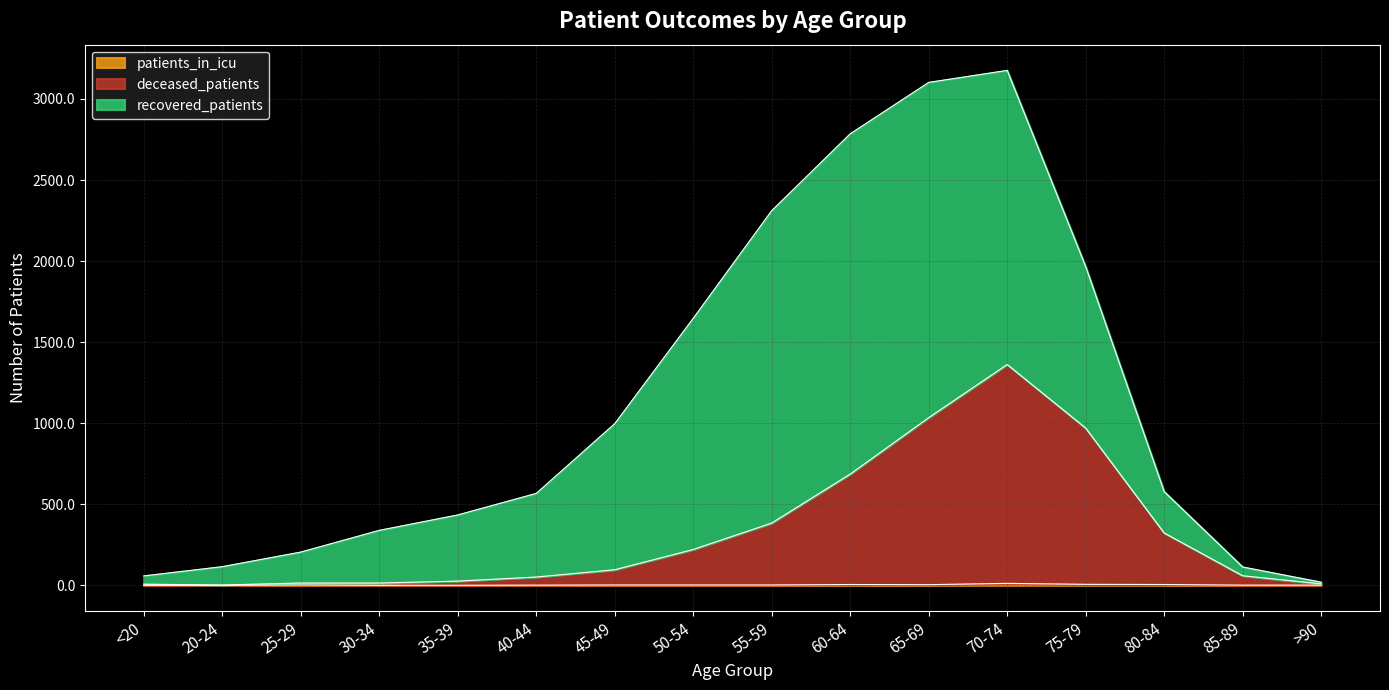

Does the chart display data point markers on the line(s)?

No